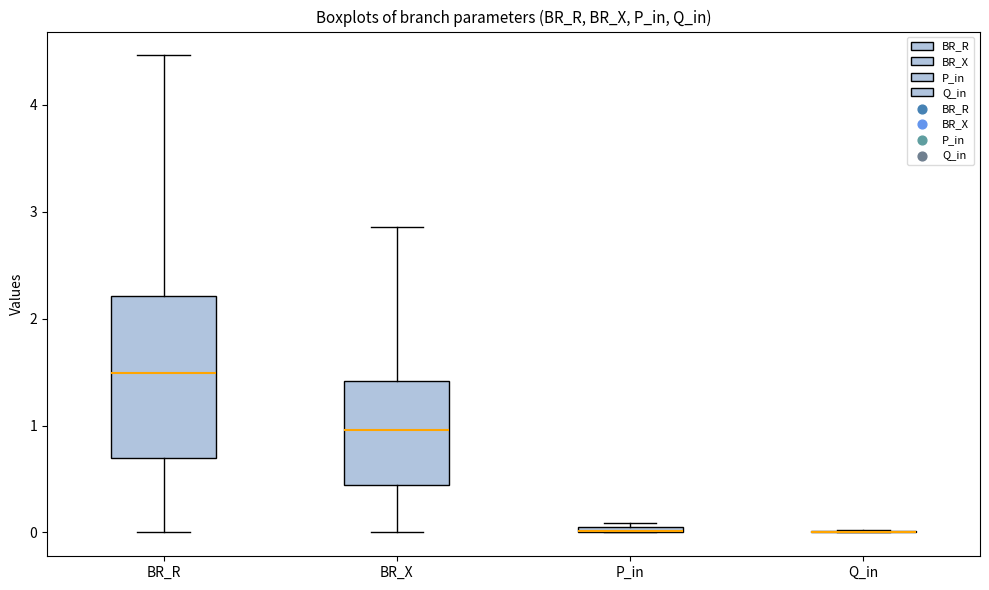

Which box is the tallest, from its lower edge to its upper edge?

BR_R